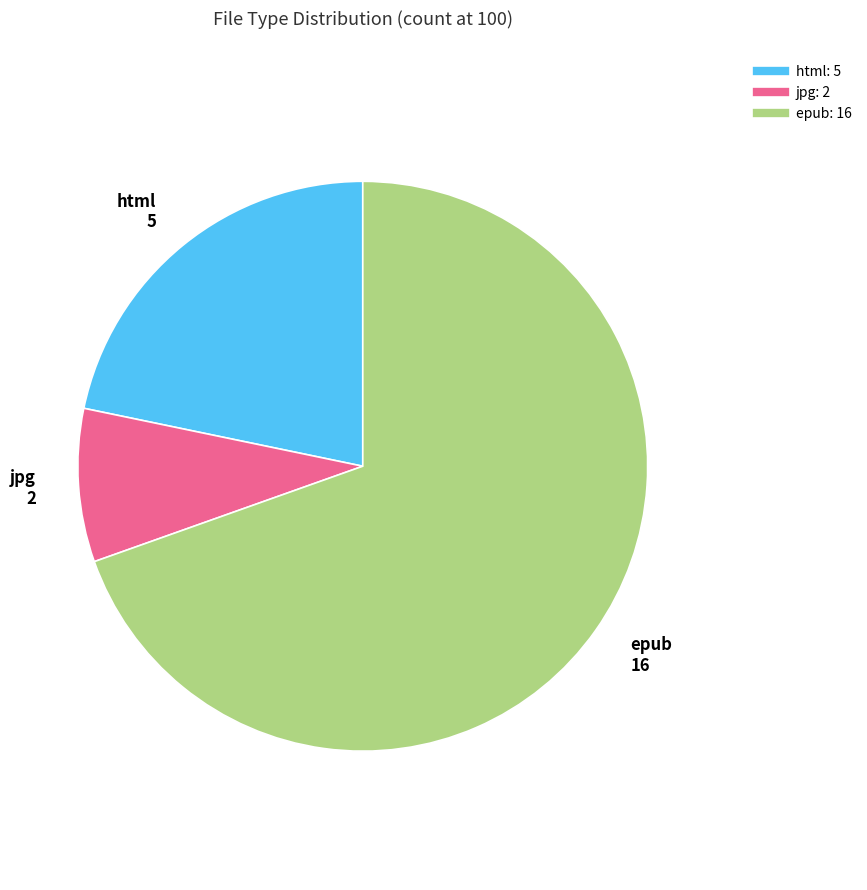

What is the largest slice in the pie chart?

epub